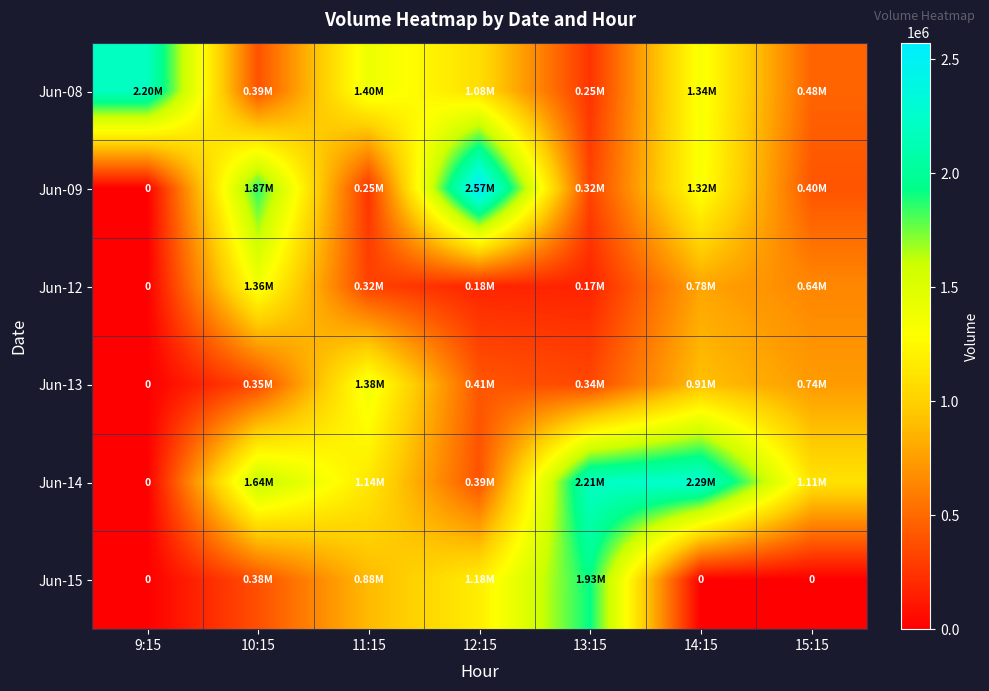

At which category does the chart reach its peak across all series?

12:15